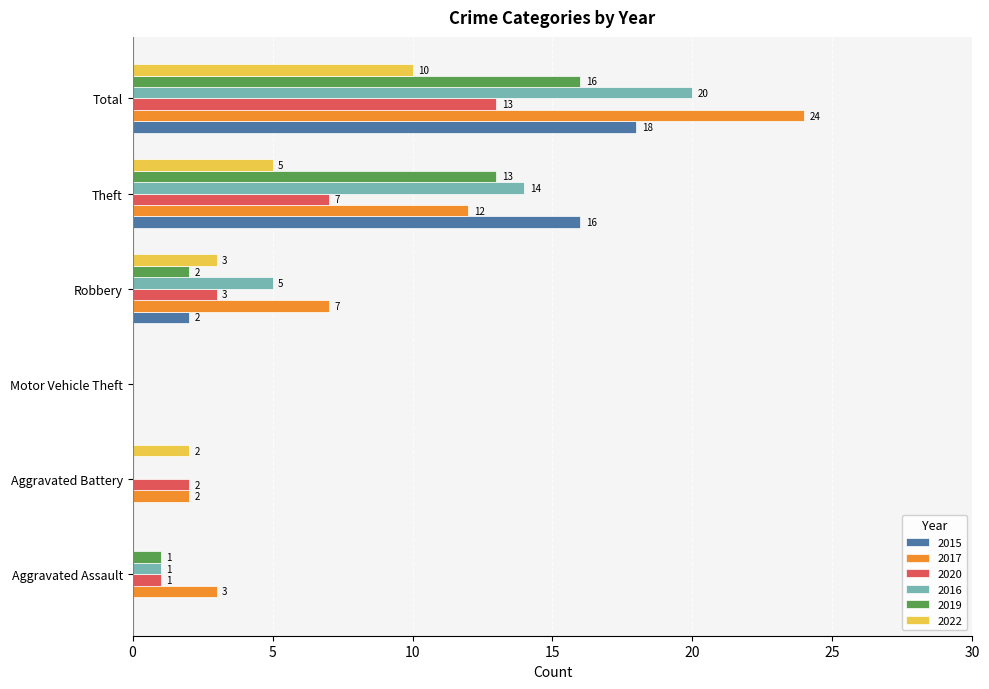

How many positive values does the 2019 series have?

4